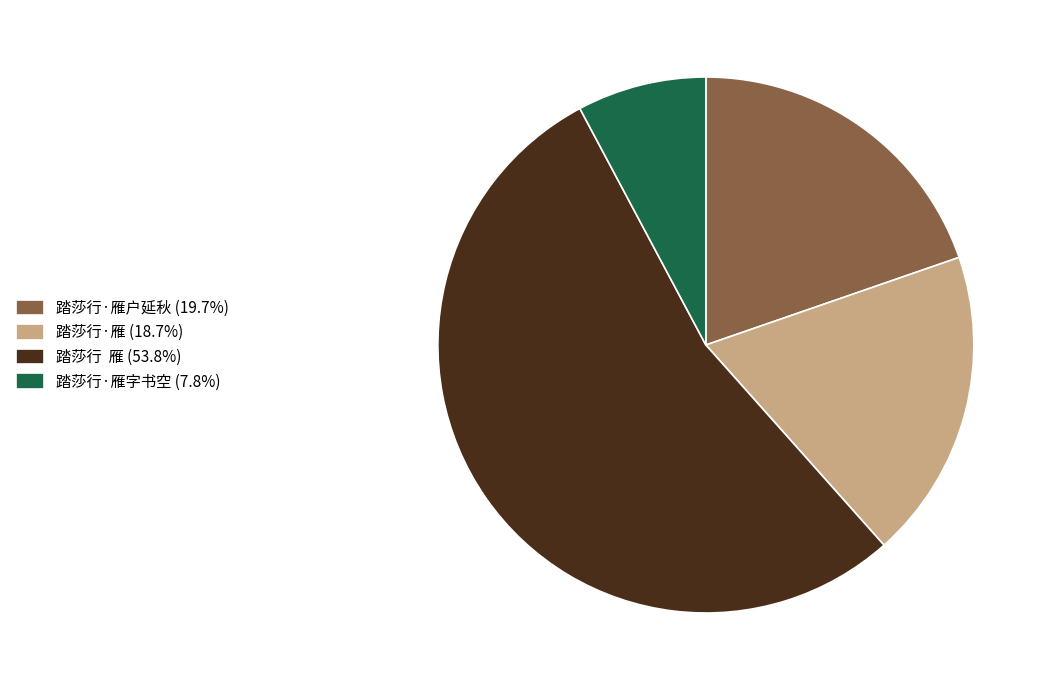

Approximately how many times larger is the value at 踏莎行 雁 (53.8%) compared to 踏莎行·雁字书空 (7.8%)?

6.9